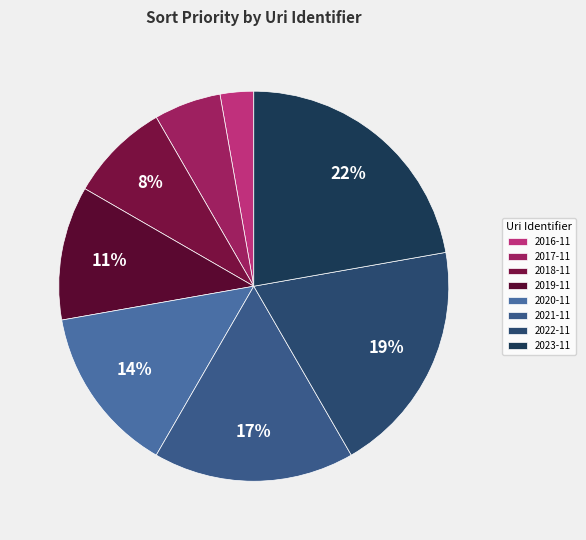

How many slices are in this pie chart?

8